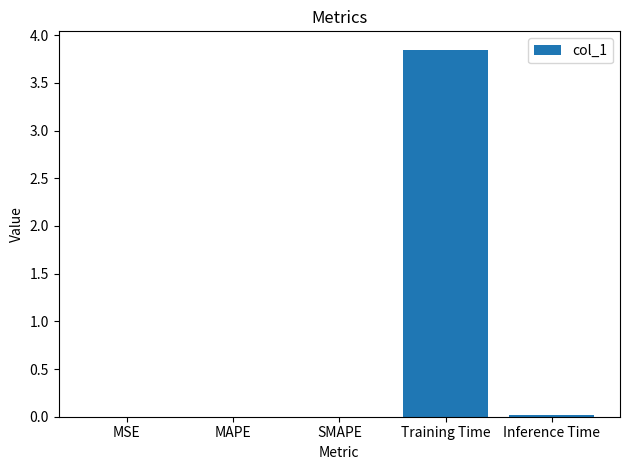

How many distinct data groups are displayed?

1